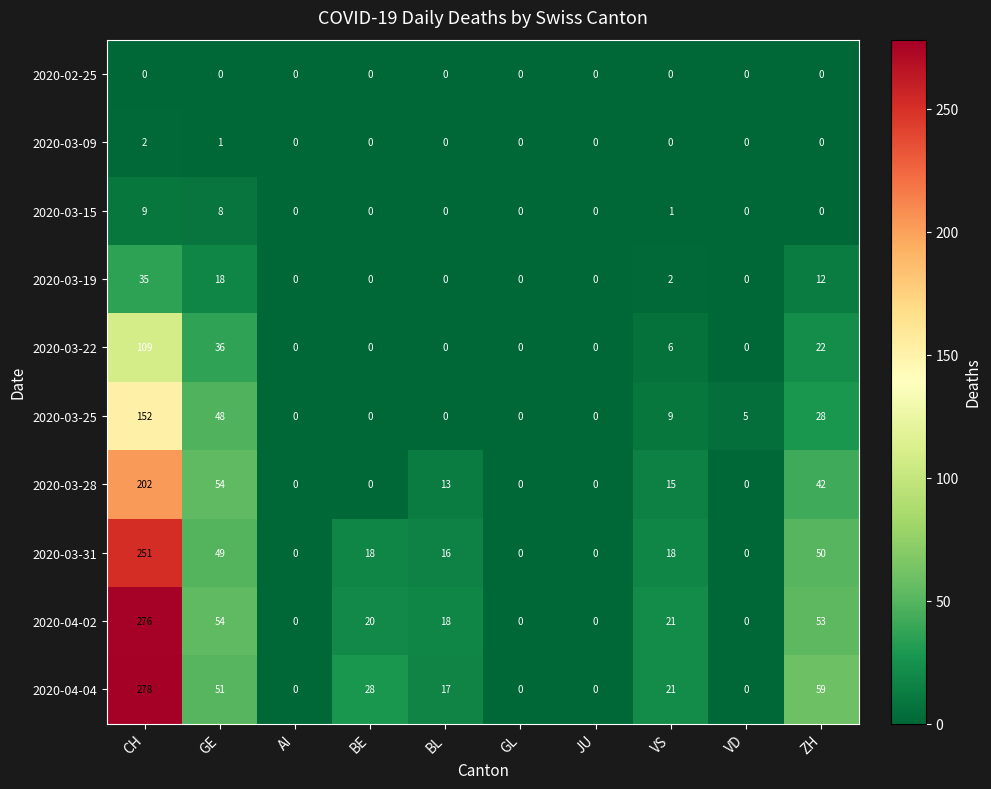

Which category has the highest value across all series?

CH